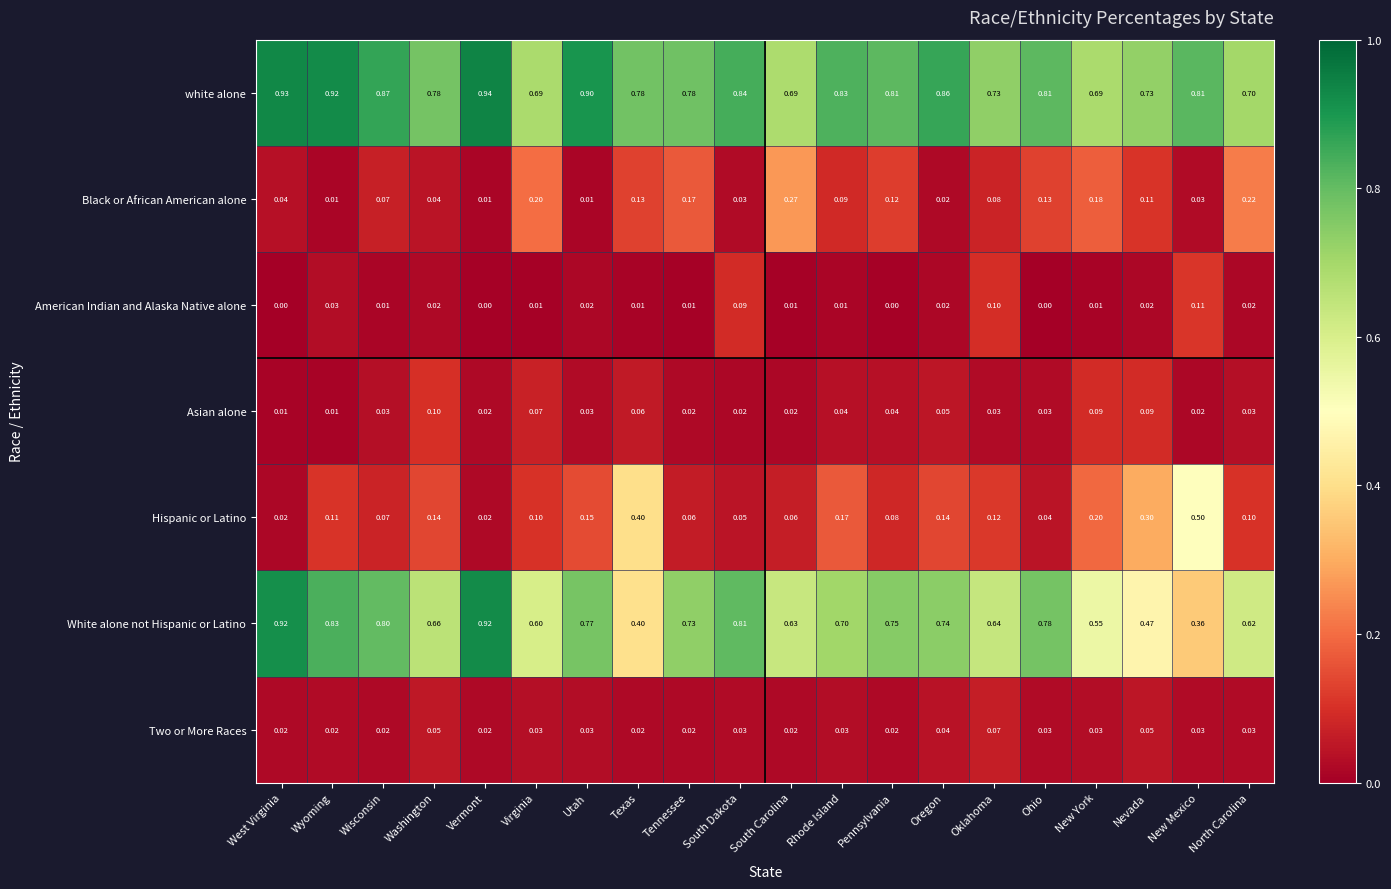

Which series has the widest spread of values?

White alone not Hispanic or Latino